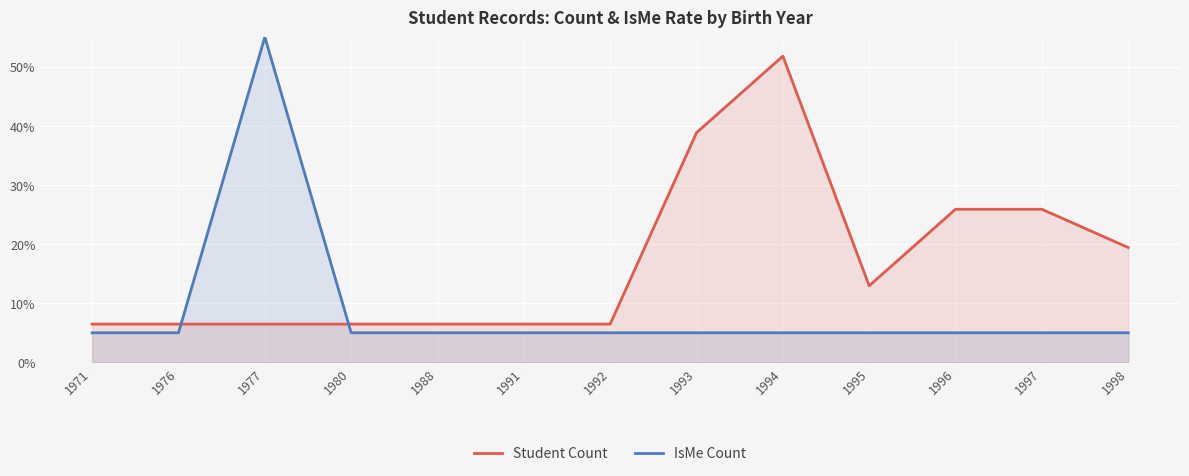

How many lines are shown in the chart?

2